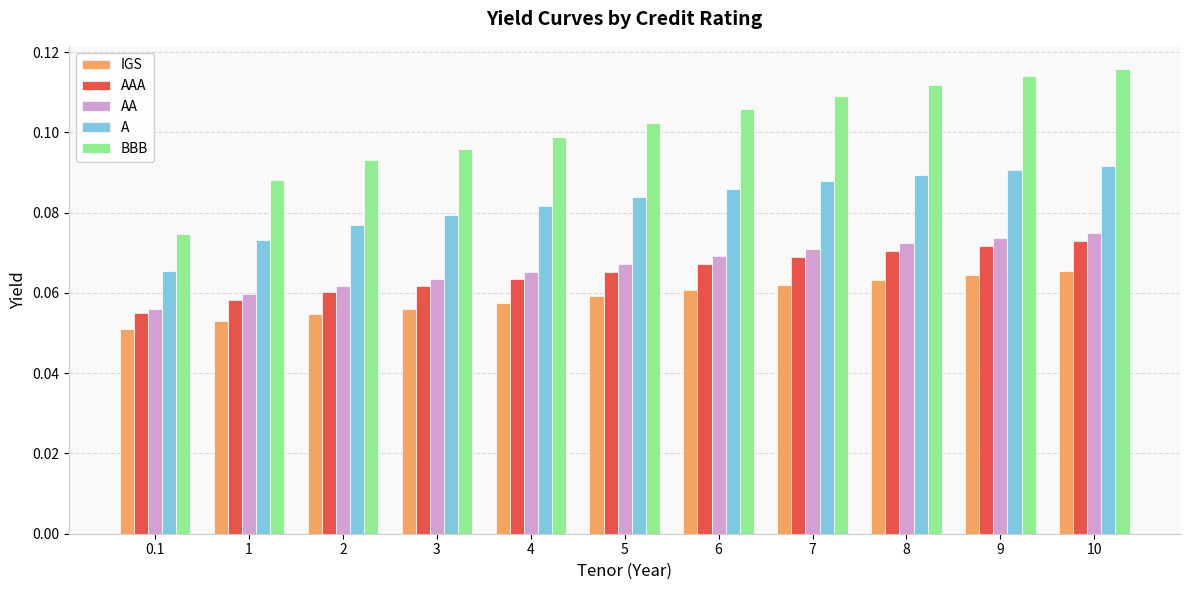

What is the total value across all series at 9?

0.4